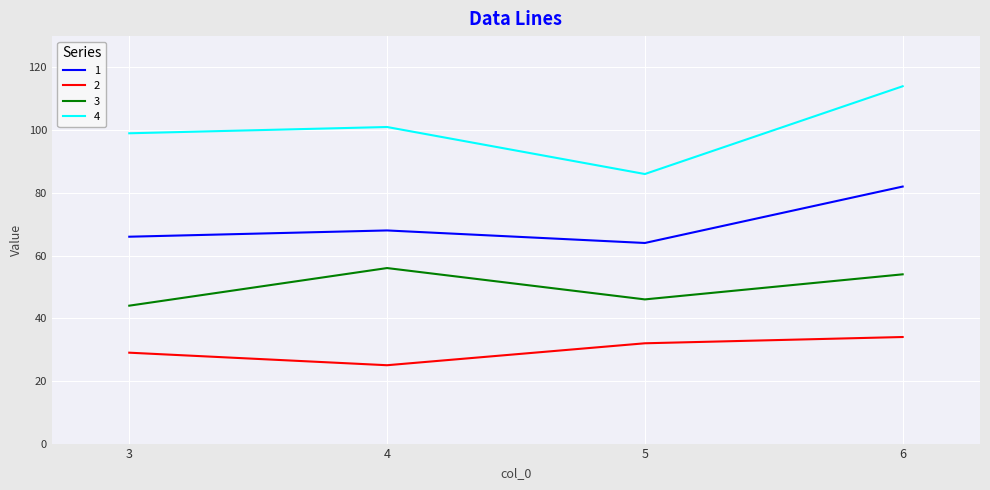

Which series has the largest range (max minus min)?

4